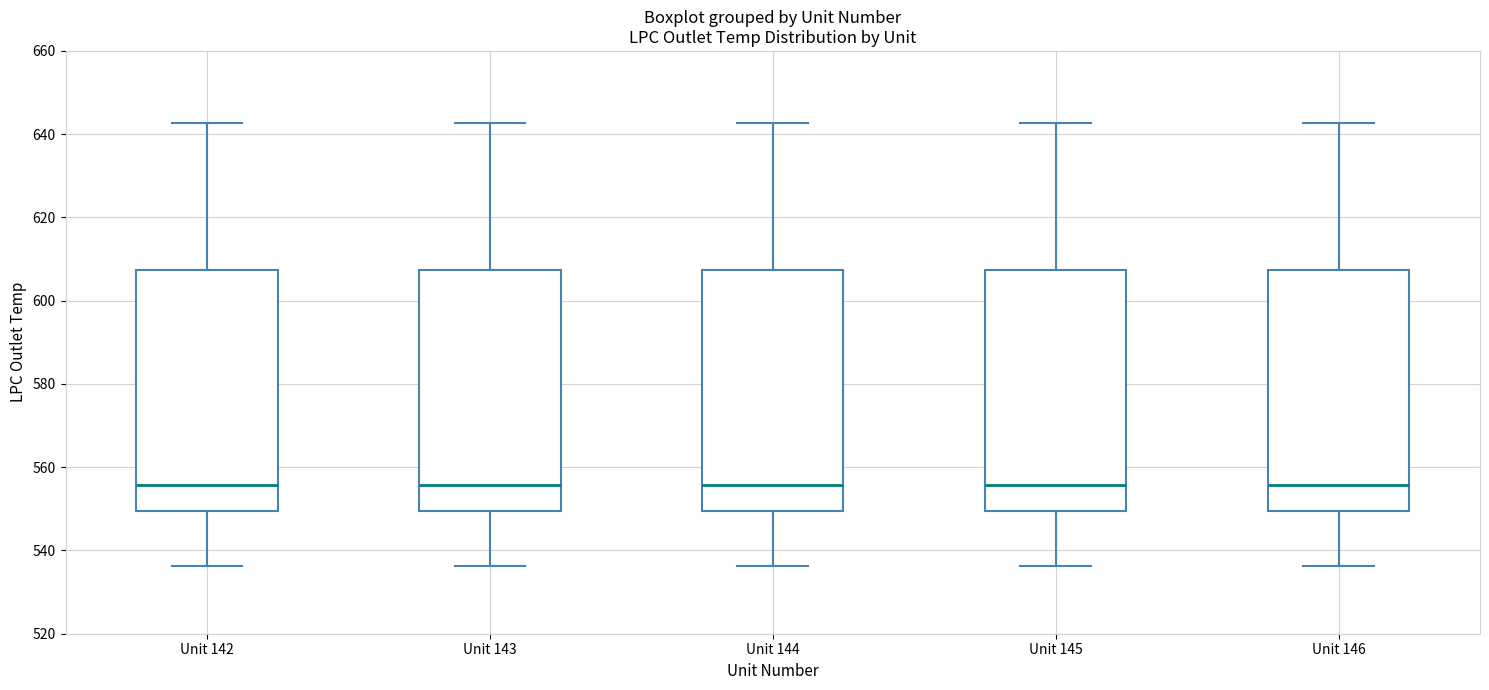

Reading left to right, read every box against the y-axis: the position of its median line, the range the box covers, and the ends of its whiskers. The values are not printed on the chart, so give them approximately, as read against the axis.

Unit 142: median 556, box 550 to 608, whiskers 536 to 642
Unit 143: median 556, box 550 to 608, whiskers 536 to 642
Unit 144: median 556, box 550 to 608, whiskers 536 to 642
Unit 145: median 556, box 550 to 608, whiskers 536 to 642
Unit 146: median 556, box 550 to 608, whiskers 536 to 642